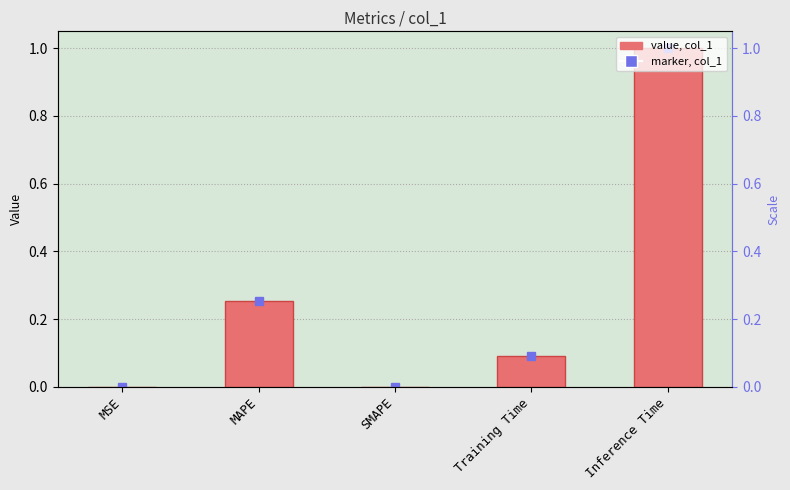

How many data points are above 0?

4